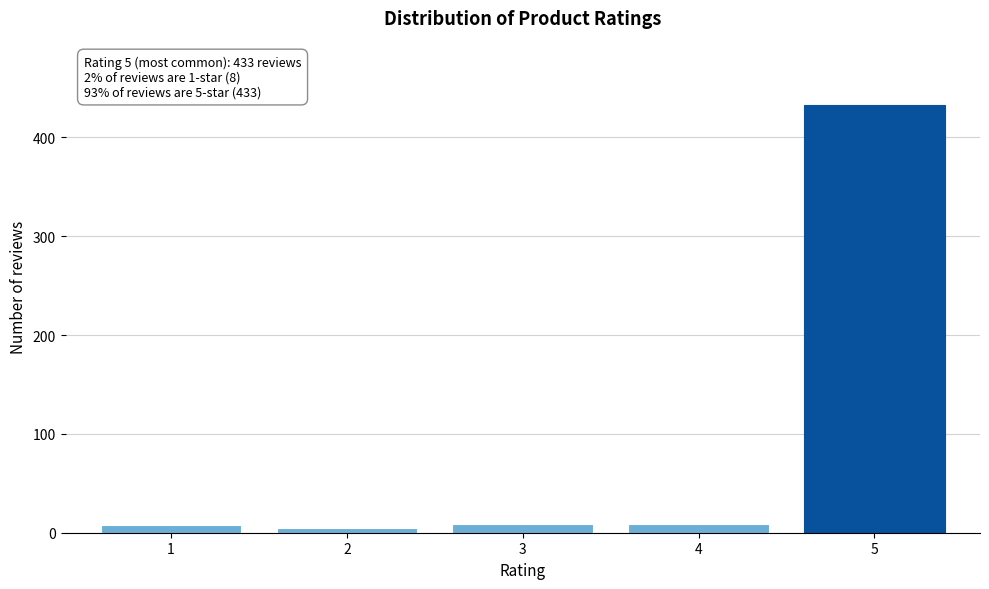

What is the maximum value shown in the chart?

433